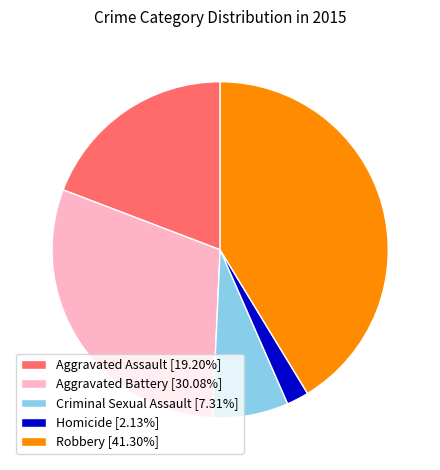

Combined, do Aggravated Battery [30.08%] and Aggravated Assault [19.20%] account for over 50%?

No